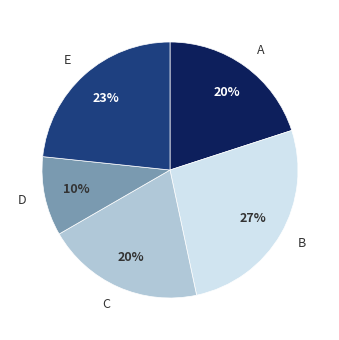

How many slices are in this pie chart?

5